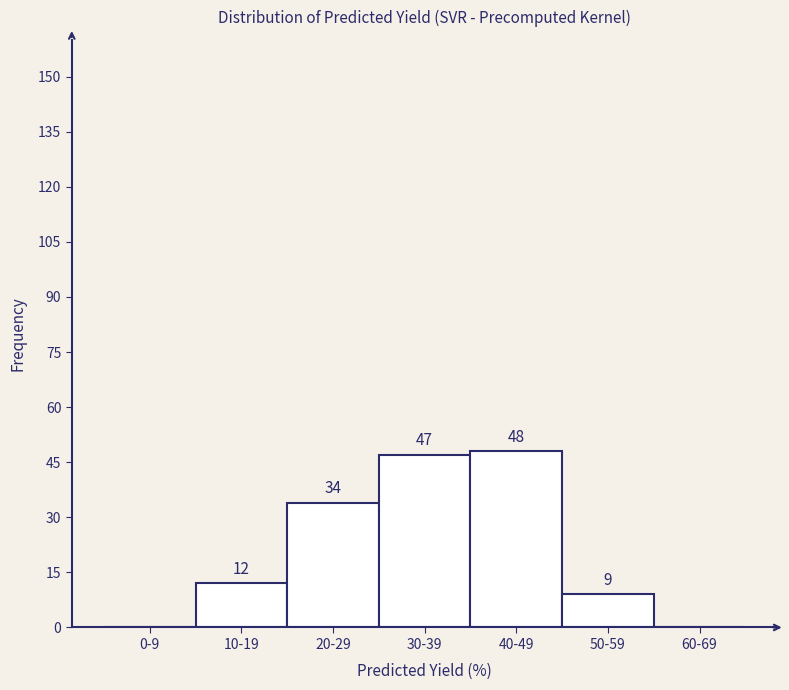

Reading left to right, list all the values displayed in this chart.

0-9=0	10-19=12	20-29=34	30-39=47	40-49=48	50-59=9	60-69=0